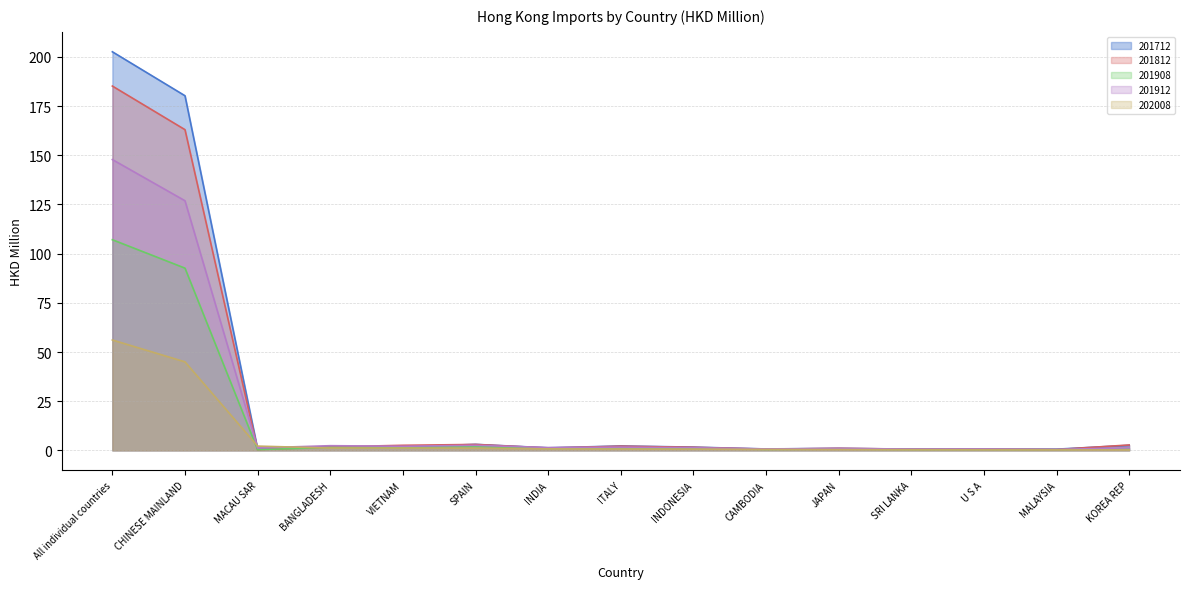

What is the label of the 10th point from the right?

SPAIN